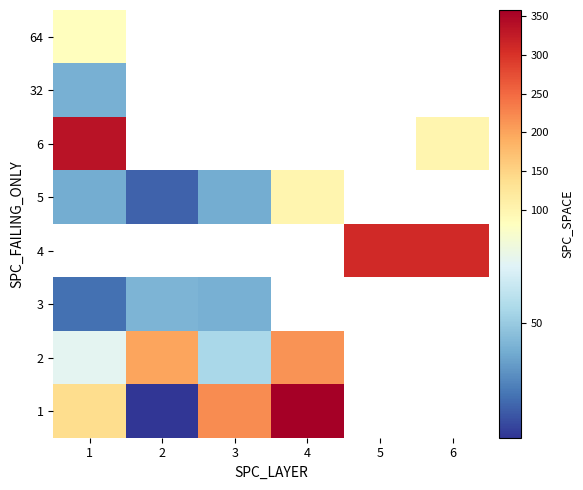

What is the highest value of the 5 series?

101.0